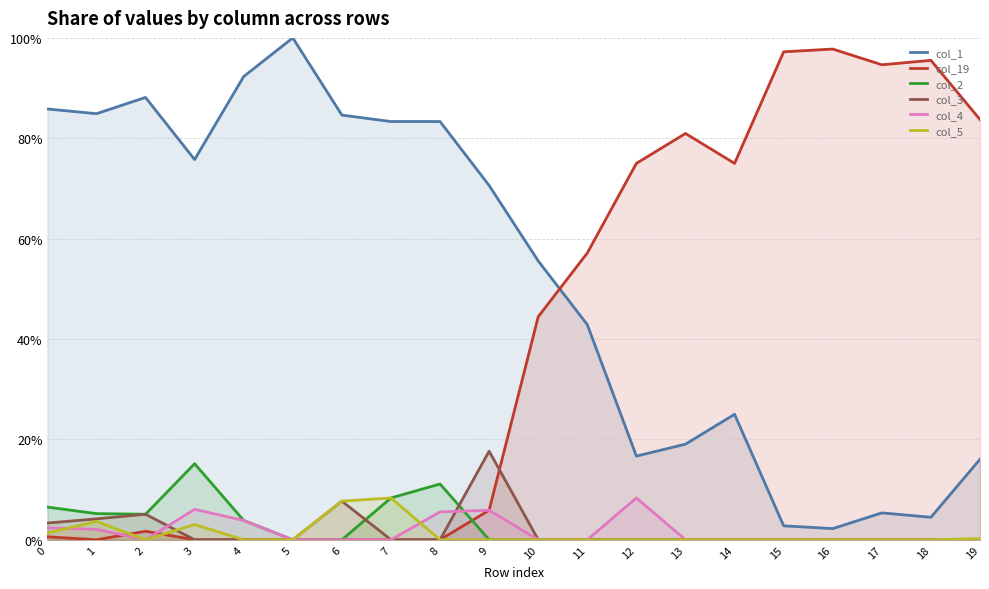

At which category is the sum across all series the highest?

1